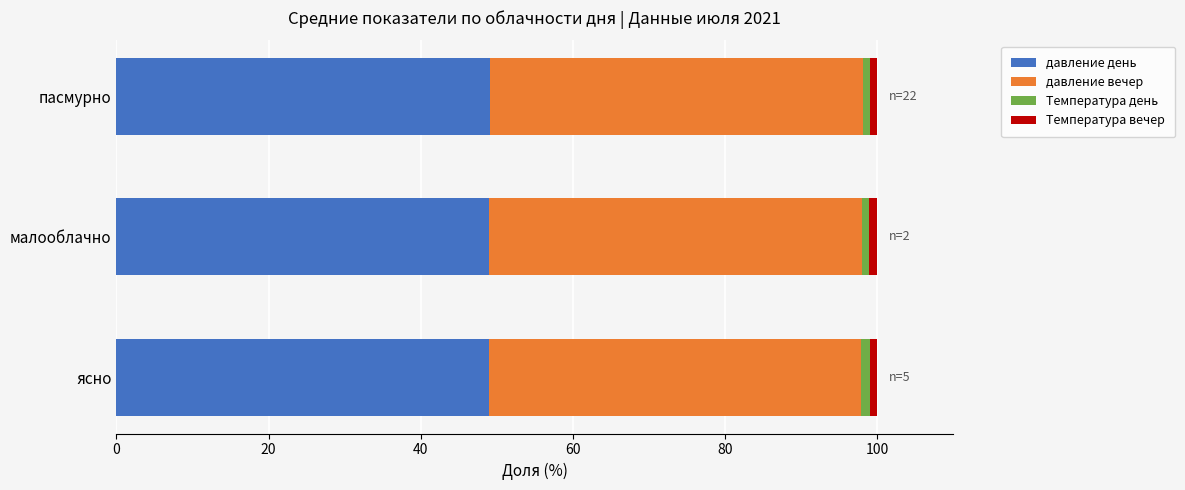

What is the highest value of the давление день series?

49.1